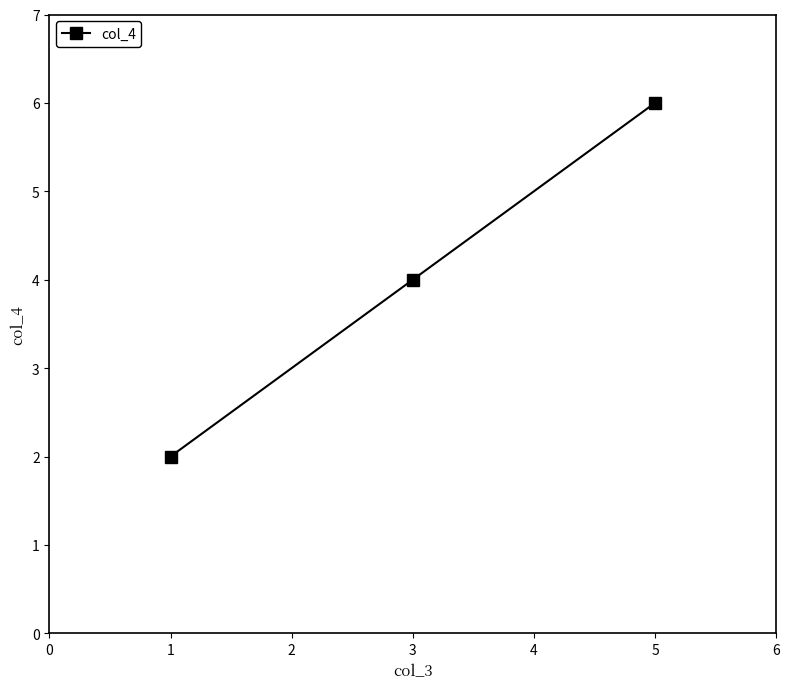

What value does the data have at 1?

2